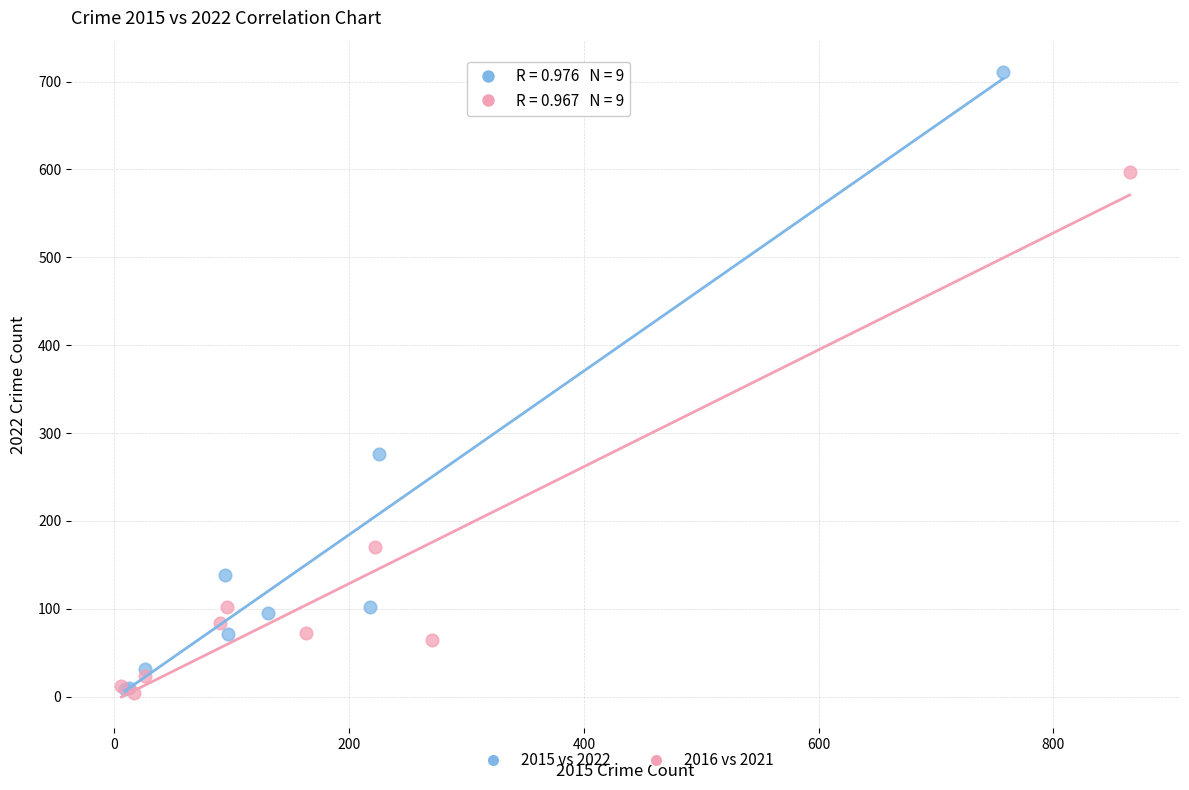

Which series has the largest Y range (max minus min)?

2015 vs 2022